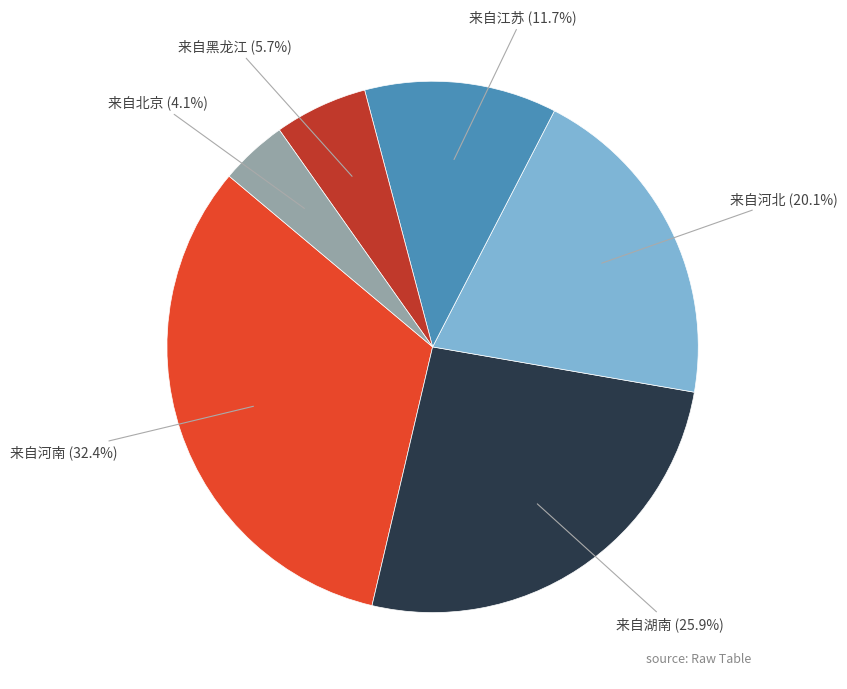

Is there any slice that represents more than half of the pie?

No